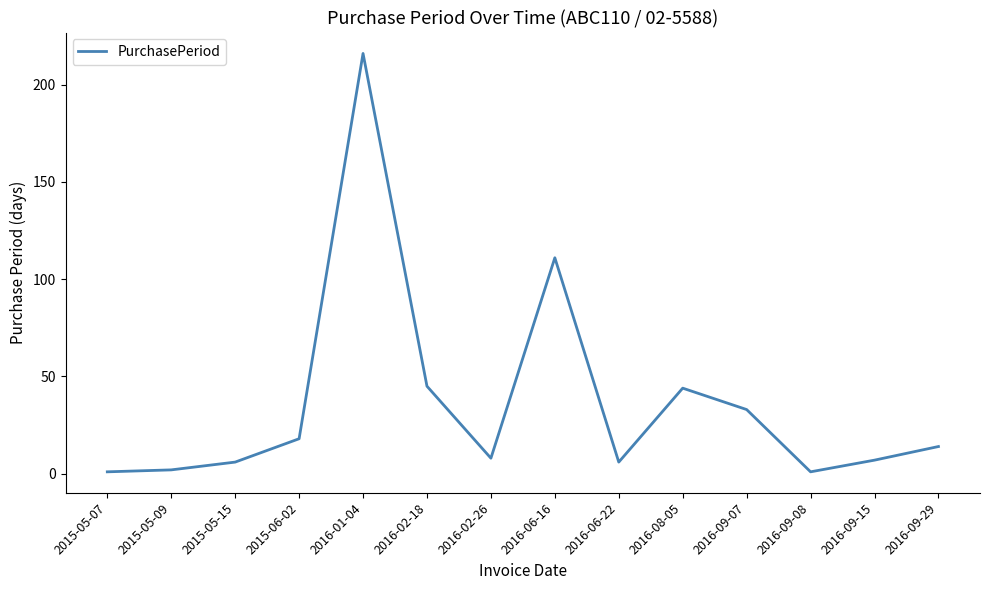

The chart shows a value of 33 at 2016-09-07. True or false?

True